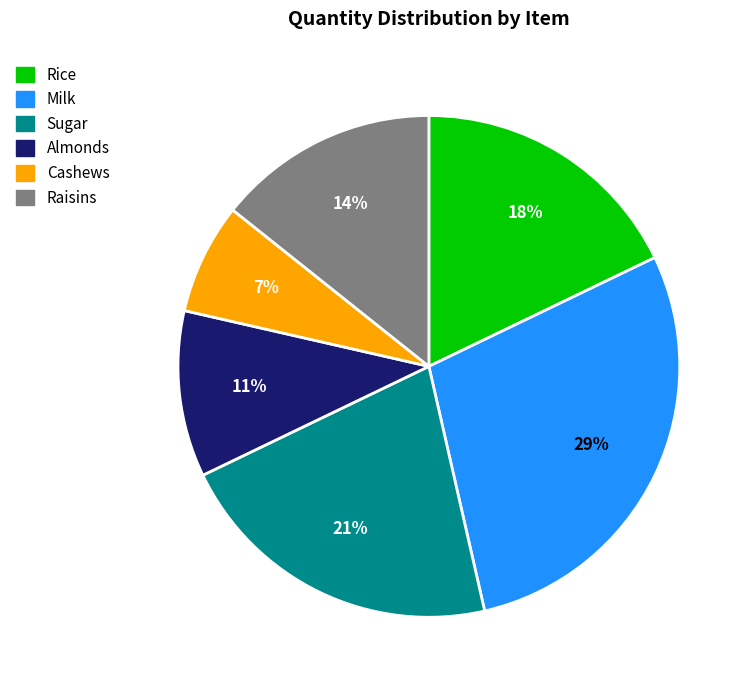

Which slice is the smallest?

Cashews